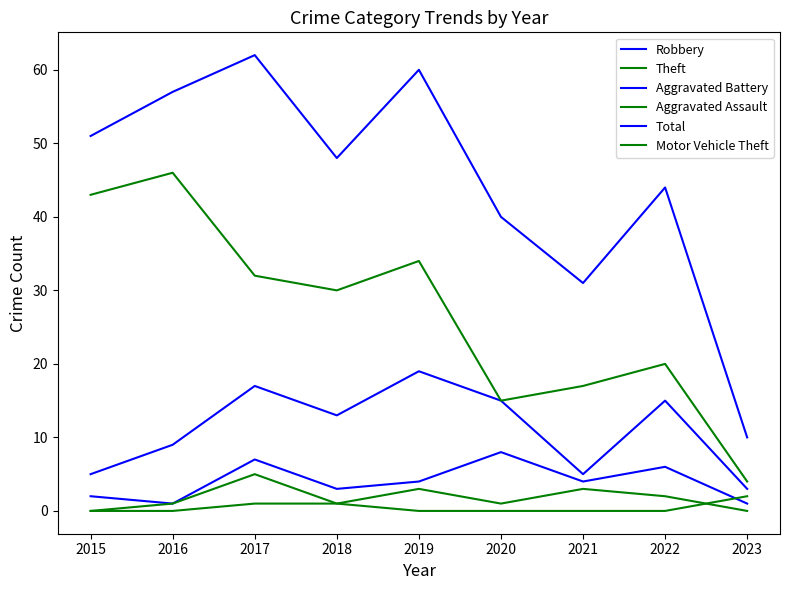

Reading left to right, what are all the values shown in this chart?

Robbery: 5	9	17	13	19	15	5	15	3
Theft: 43	46	32	30	34	15	17	20	4
Aggravated Battery: 2	1	7	3	4	8	4	6	1
Aggravated Assault: 0	1	5	1	3	1	3	2	0
Total: 51	57	62	48	60	40	31	44	10
Motor Vehicle Theft: 0	0	1	1	0	0	0	0	2